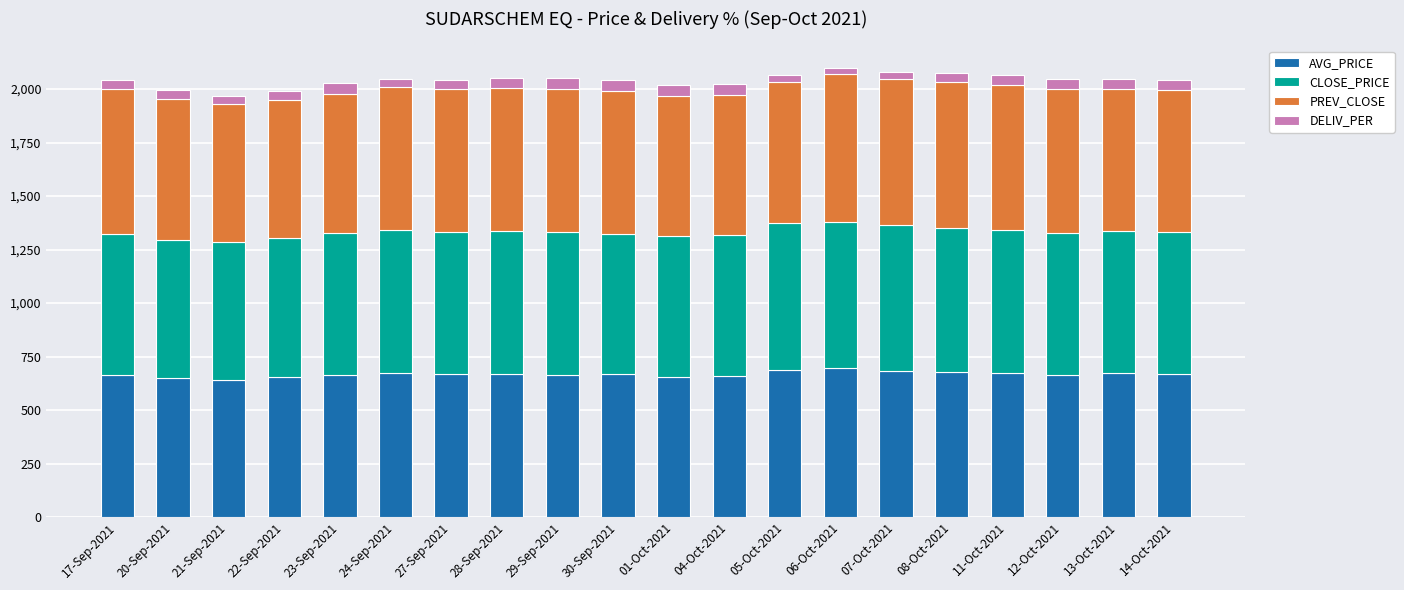

What are all the series names shown in the legend?

AVG_PRICE, CLOSE_PRICE, PREV_CLOSE, DELIV_PER